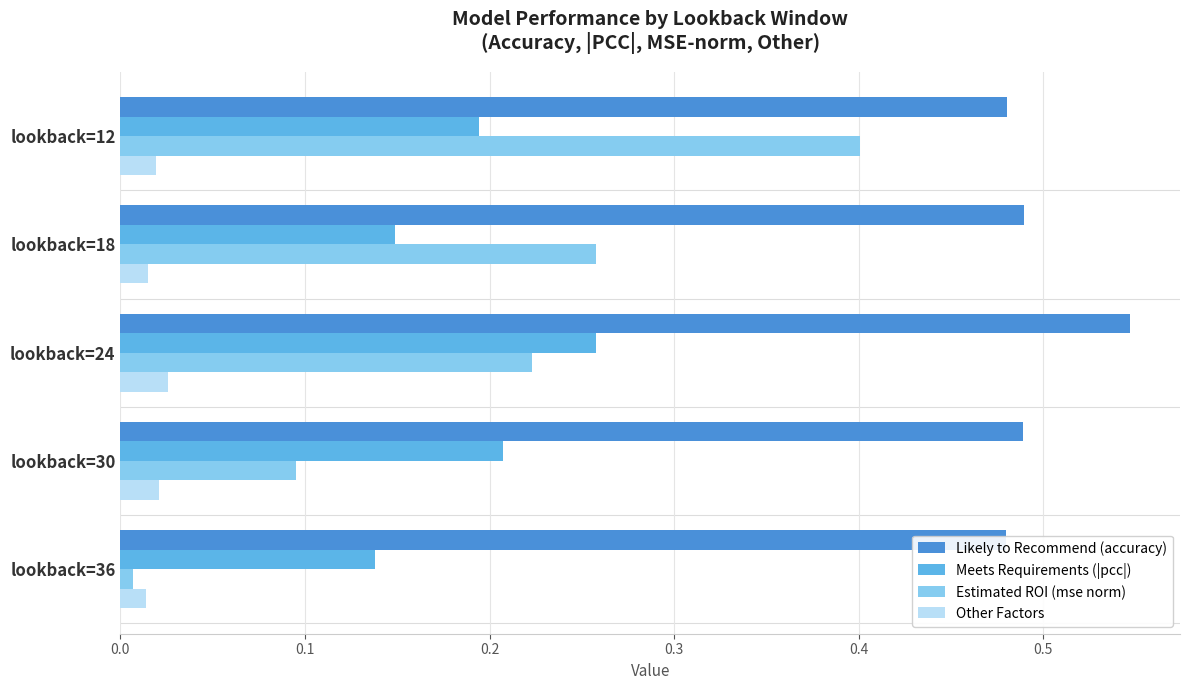

Does the chart contain stacked bars?

No